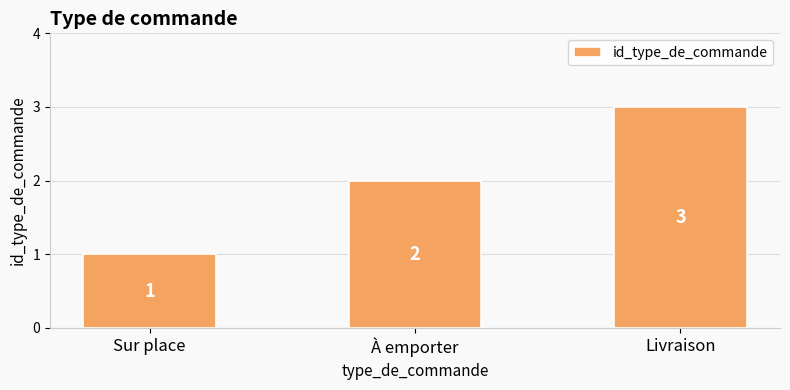

Which category has the lowest value across all series?

Sur place